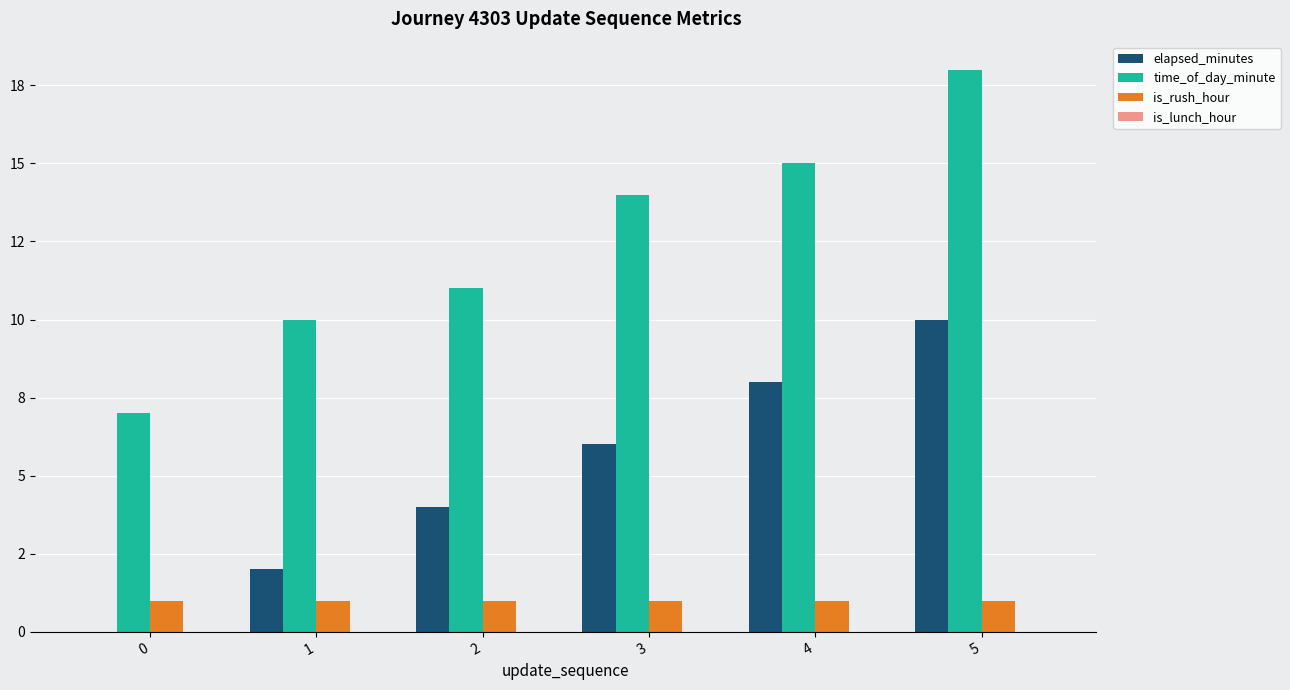

Are the bars grouped side by side (vs. stacked)?

Yes